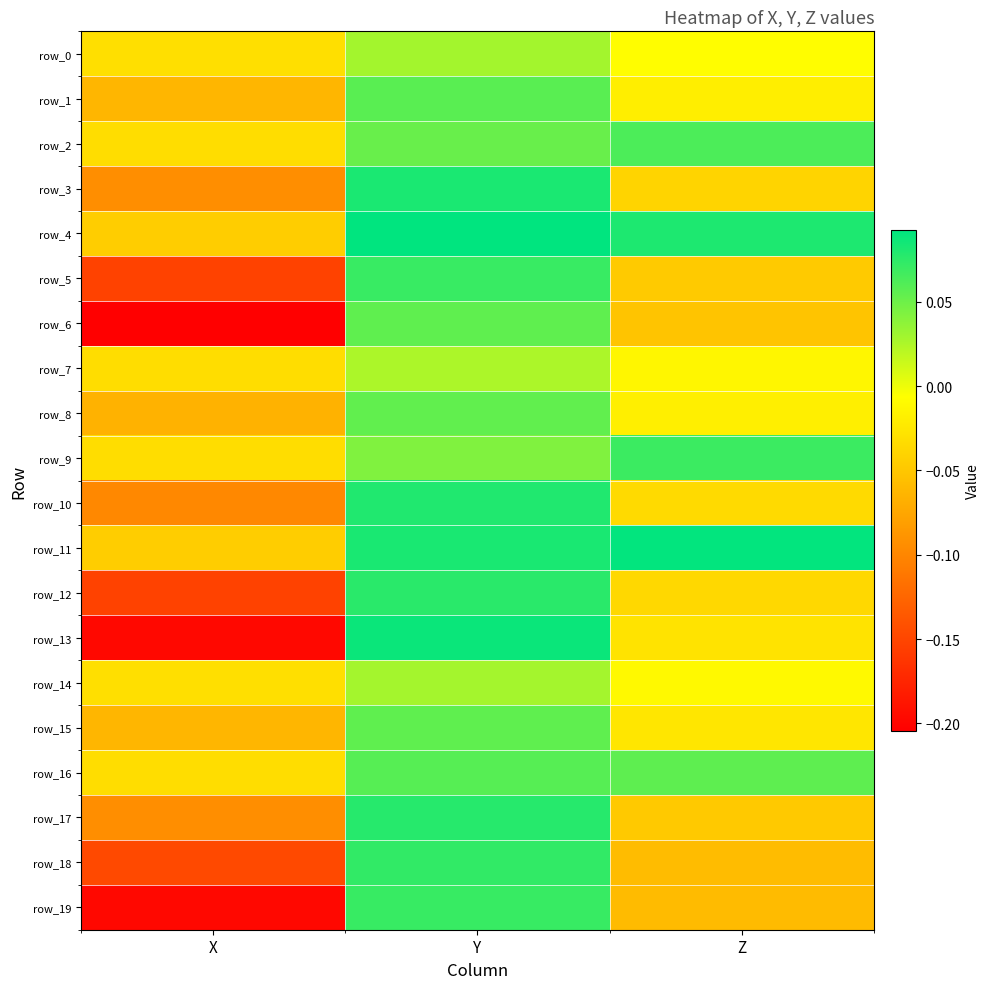

Reading left to right, list all the values displayed in this chart.

row_0: -0.0	0.0	-0.0
row_1: -0.1	0.1	-0.0
row_2: -0.0	0.1	0.1
row_3: -0.1	0.1	-0.0
row_4: -0.0	0.1	0.1
row_5: -0.2	0.1	-0.0
row_6: -0.2	0.1	-0.1
row_7: -0.0	0.0	-0.0
row_8: -0.1	0.1	-0.0
row_9: -0.0	0.0	0.1
row_10: -0.1	0.1	-0.0
row_11: -0.0	0.1	0.1
row_12: -0.2	0.1	-0.0
row_13: -0.2	0.1	-0.0
row_14: -0.0	0.0	-0.0
row_15: -0.1	0.1	-0.0
row_16: -0.0	0.1	0.1
row_17: -0.1	0.1	-0.0
row_18: -0.1	0.1	-0.1
row_19: -0.2	0.1	-0.1